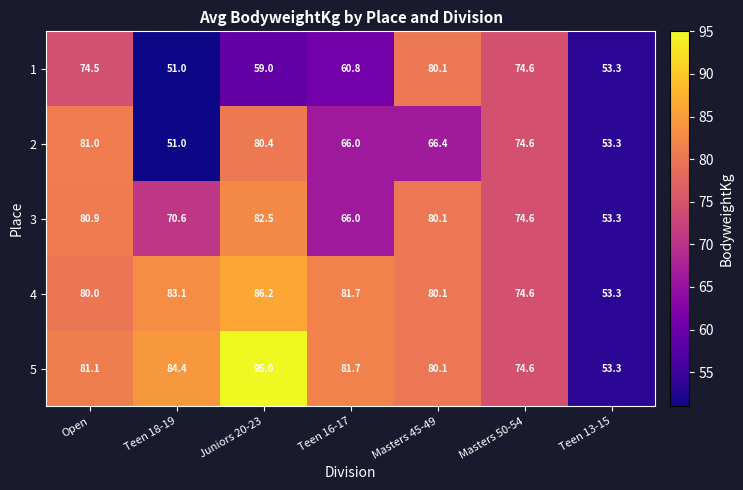

Which series has the largest range (max minus min)?

5